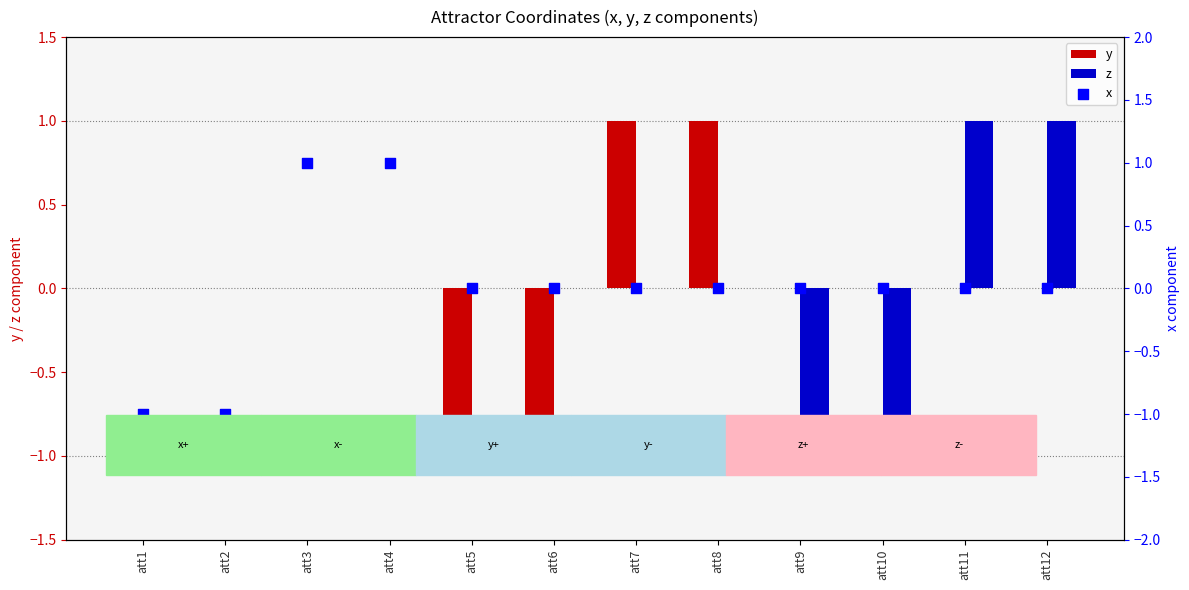

At how many categories does at least one series exceed 0?

6